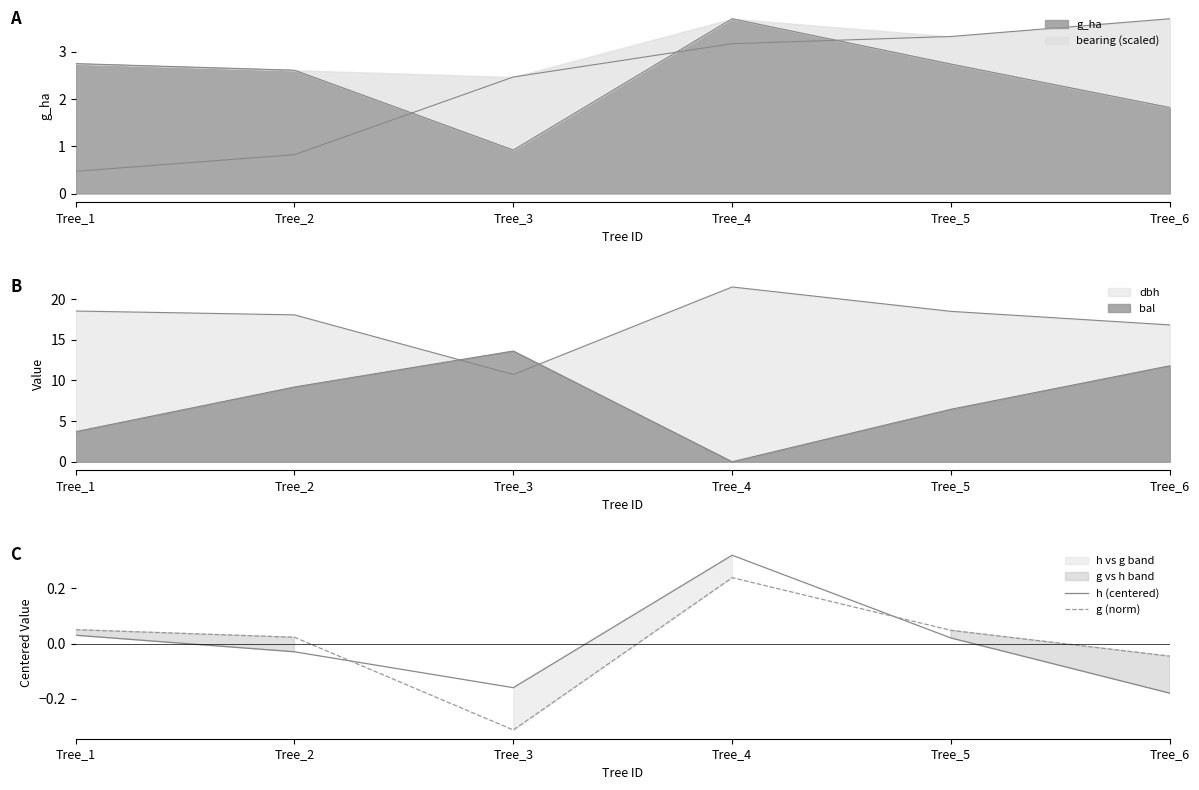

How many lines are shown in the chart?

2